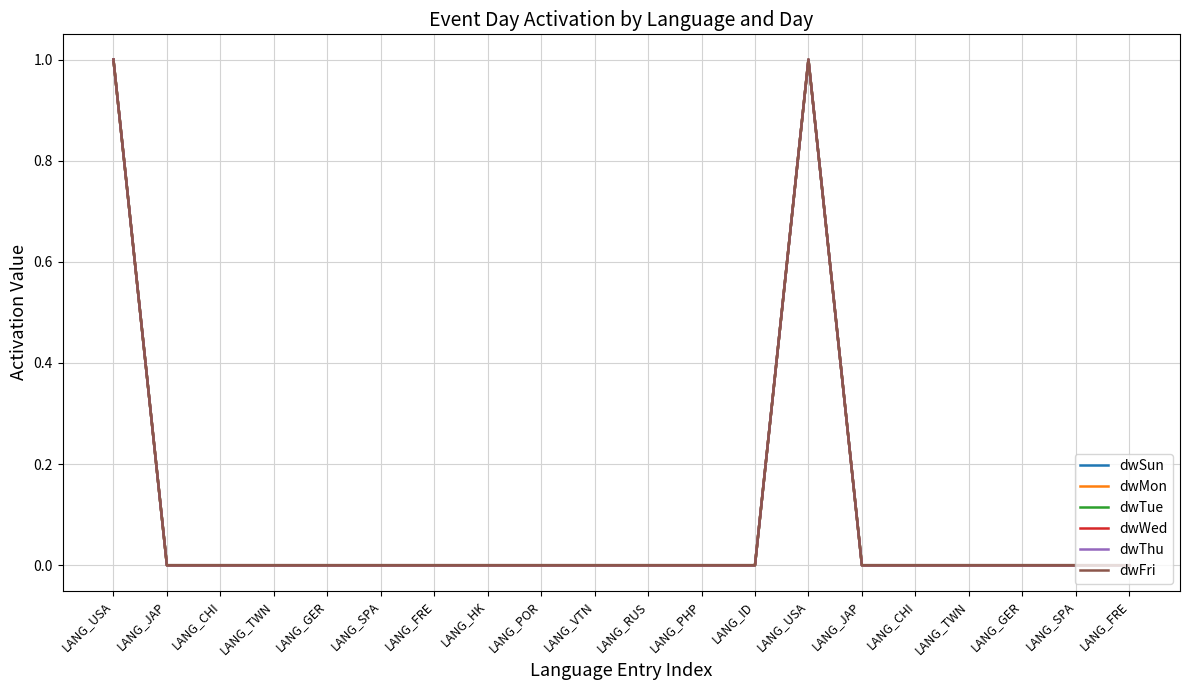

List the labels in order of dwWed value, smallest first.

LANG_JAP, LANG_CHI, LANG_TWN, LANG_GER, LANG_SPA, LANG_FRE, LANG_HK, LANG_POR, LANG_VTN, LANG_RUS, LANG_PHP, LANG_ID, LANG_JAP, LANG_CHI, LANG_TWN, LANG_GER, LANG_SPA, LANG_FRE, LANG_USA, LANG_USA